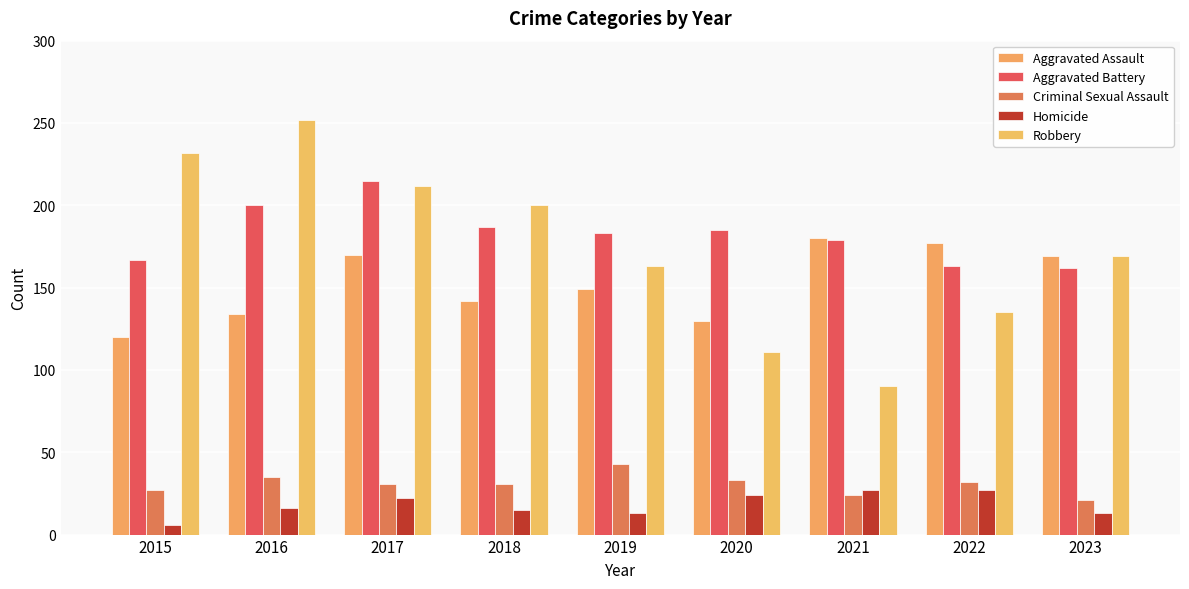

Does the chart contain stacked bars?

No